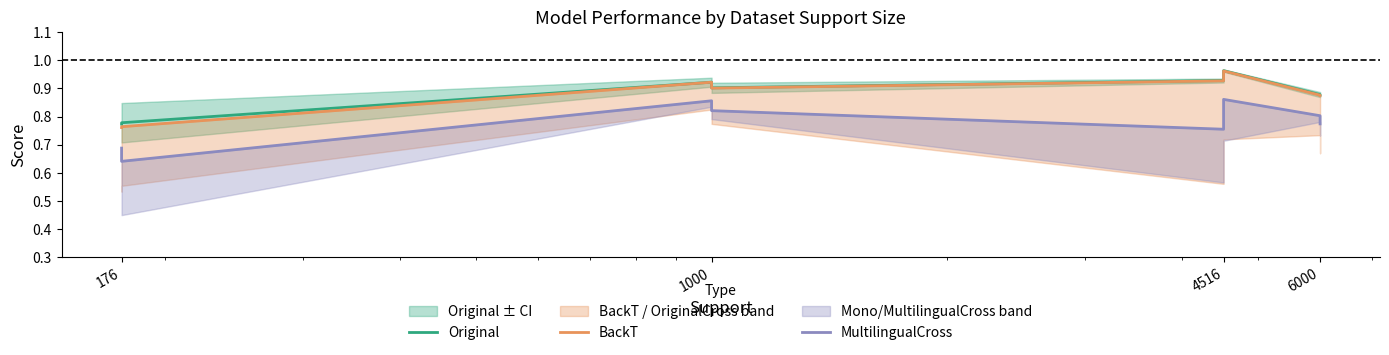

How many MultilingualCross values are between 0 and 1?

8